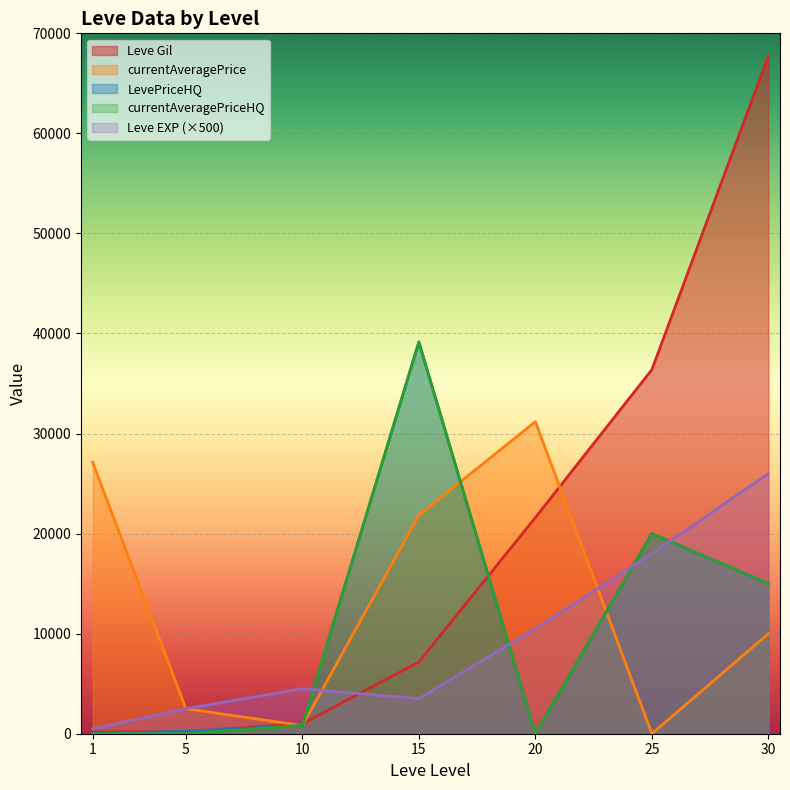

What is the total value across all series at 25?

94390.0